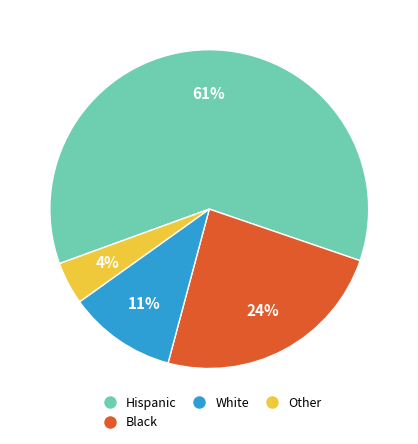

Which slice is the largest?

Hispanic